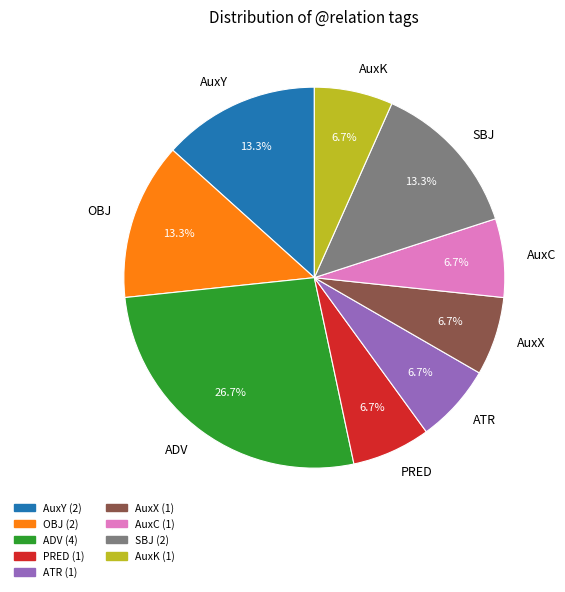

What is the largest slice in the pie chart?

ADV